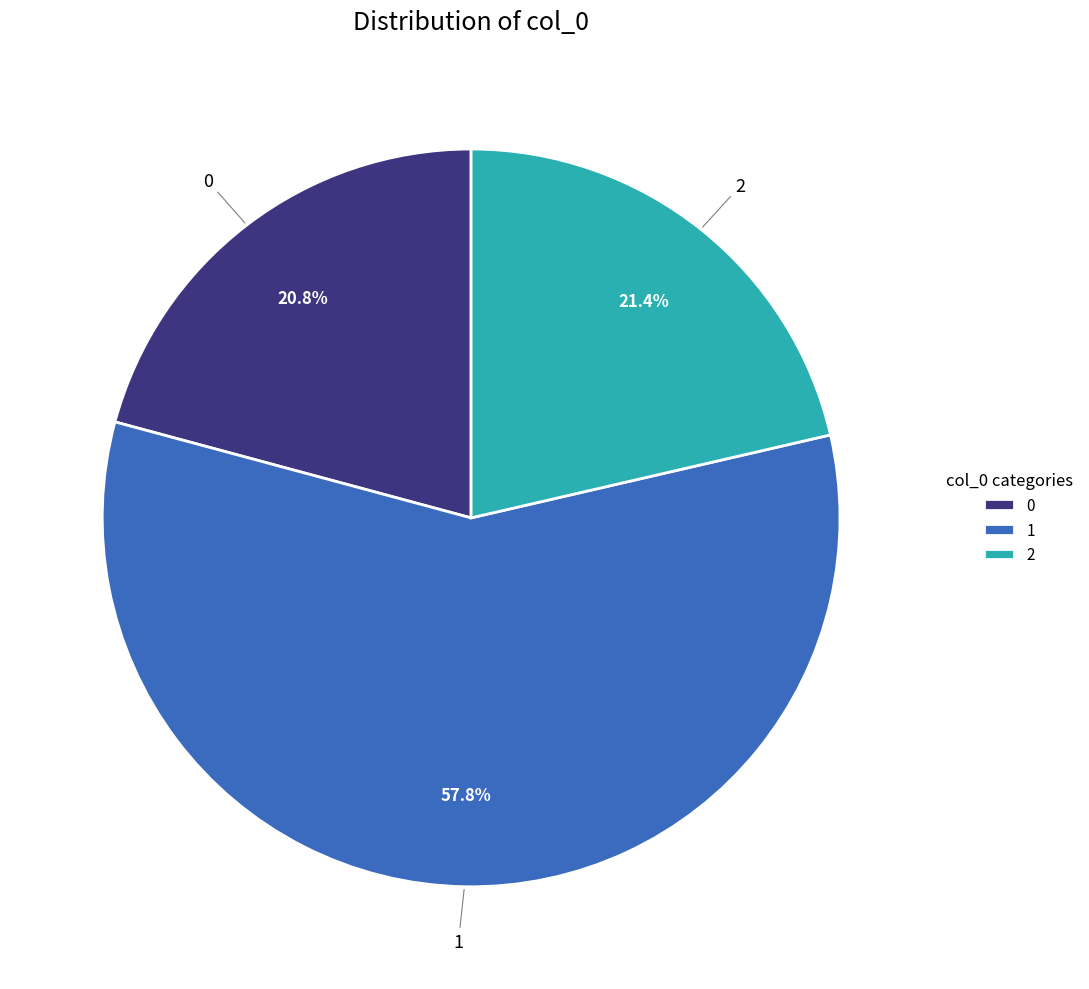

True or false: 2 accounts for 12% of the total.

False